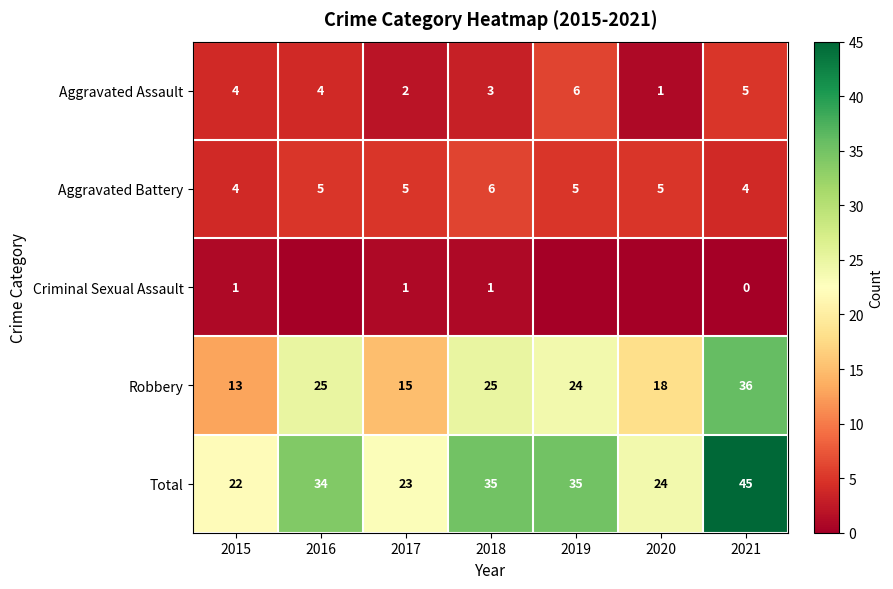

Count the number of categories in the chart.

7